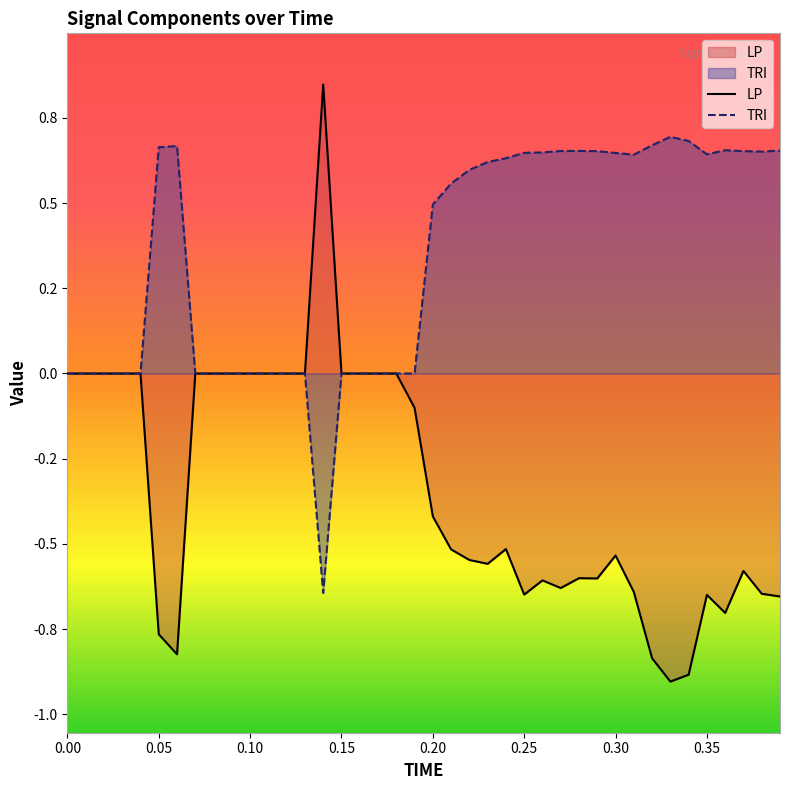

Which series has the widest spread of values?

LP